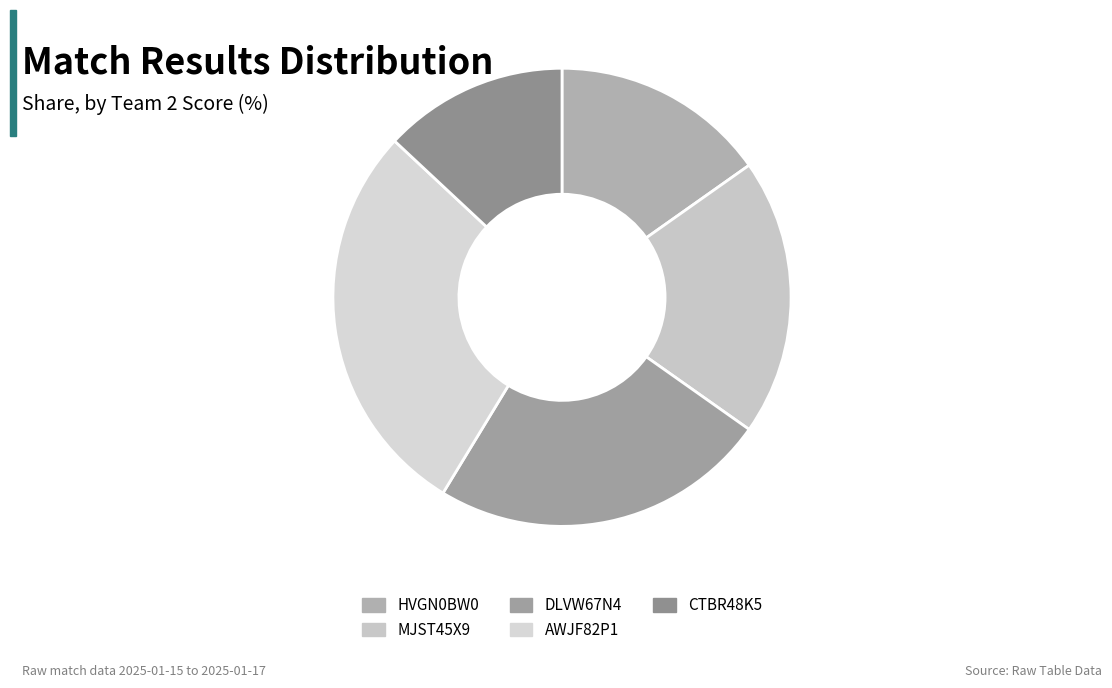

Which has a higher value, MJST45X9 or AWJF82P1?

AWJF82P1